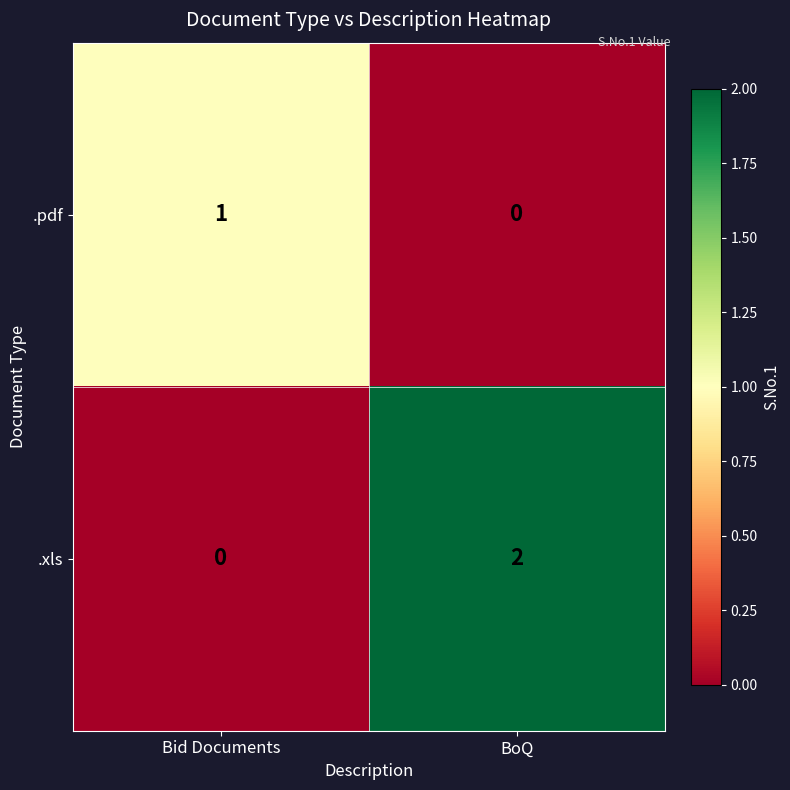

Reading left to right, what are all the values shown in this chart?

.pdf: Bid Documents=1	BoQ=0
.xls: Bid Documents=0	BoQ=2